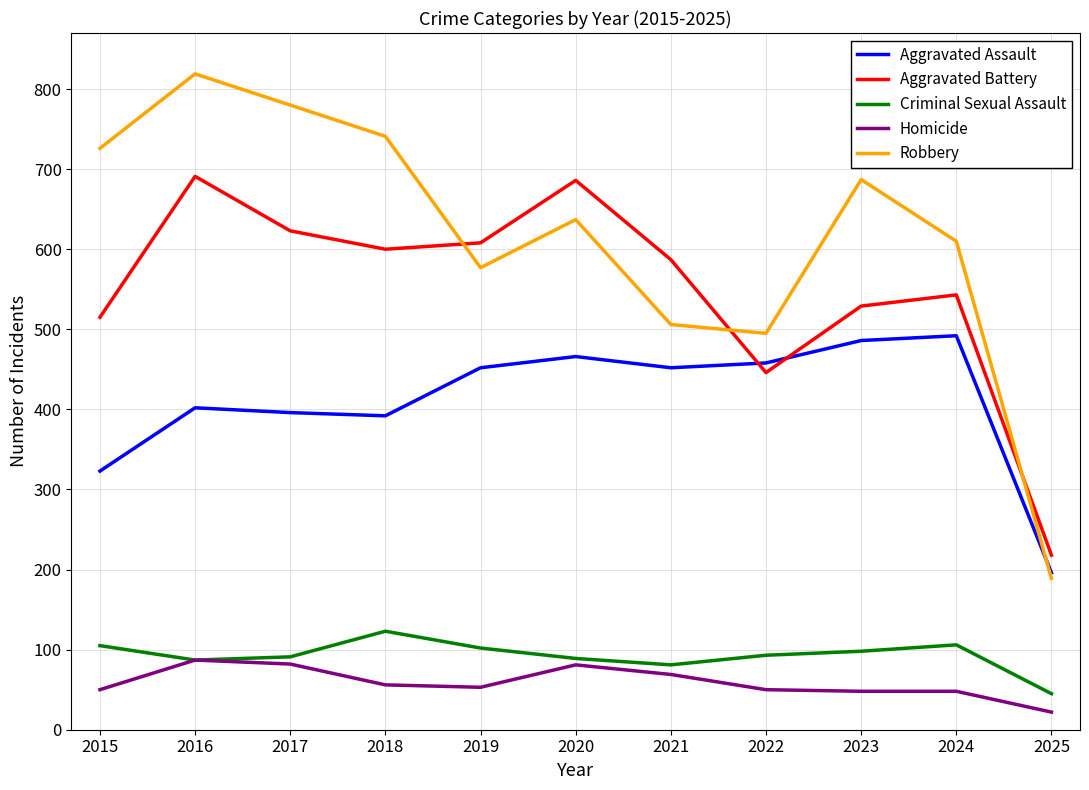

What is the highest value of the Aggravated Assault series?

492